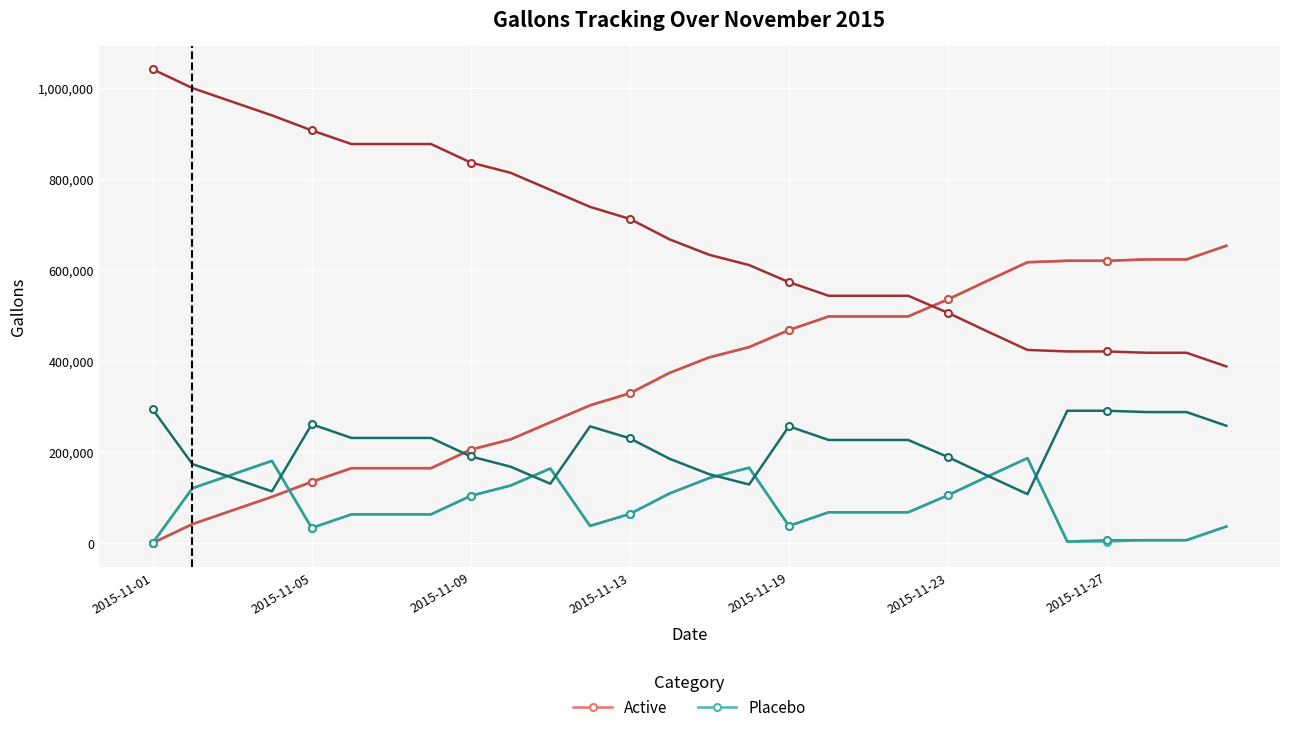

How many data points in Placebo are above 67500?

12